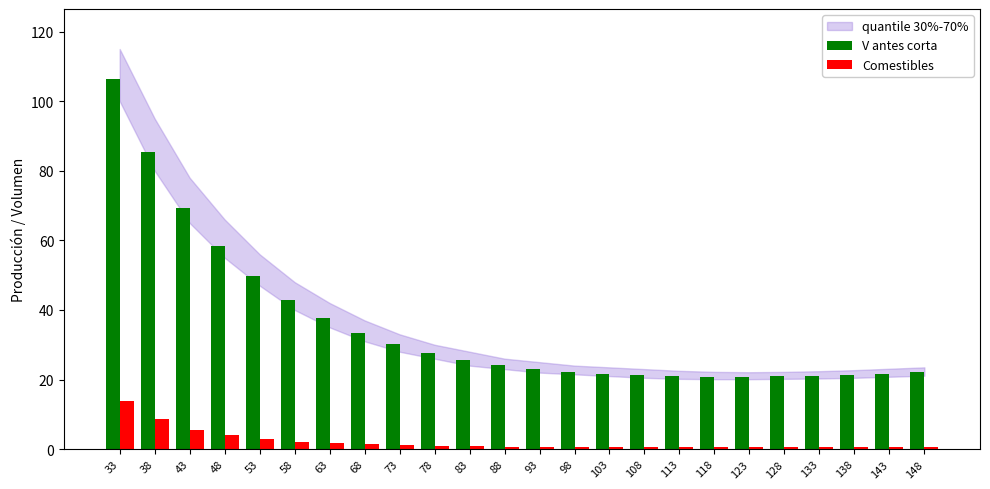

What is the maximum value shown in the chart?

106.4